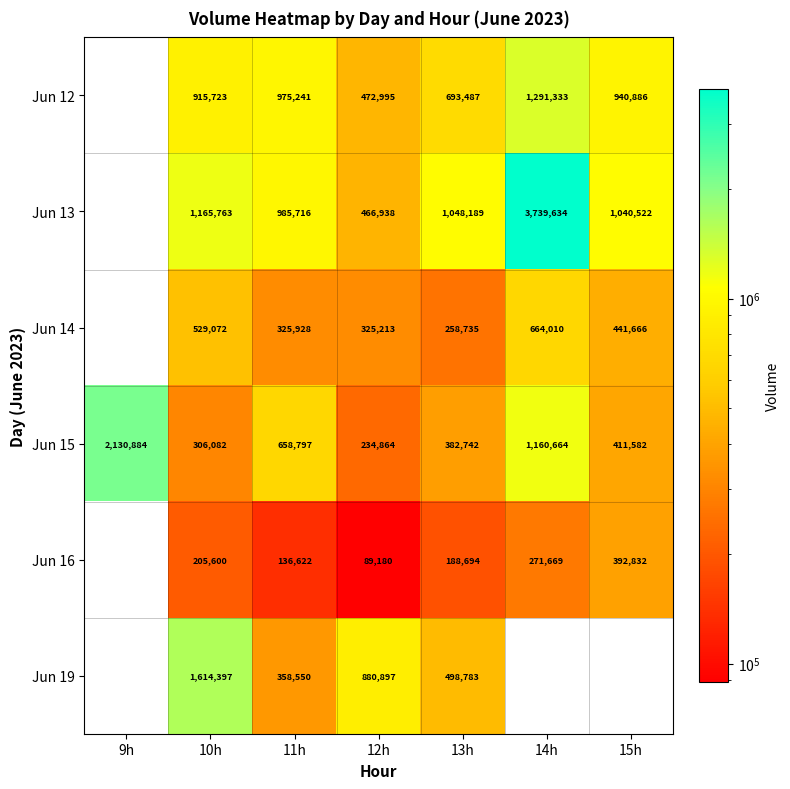

How many distinct data groups are displayed?

6